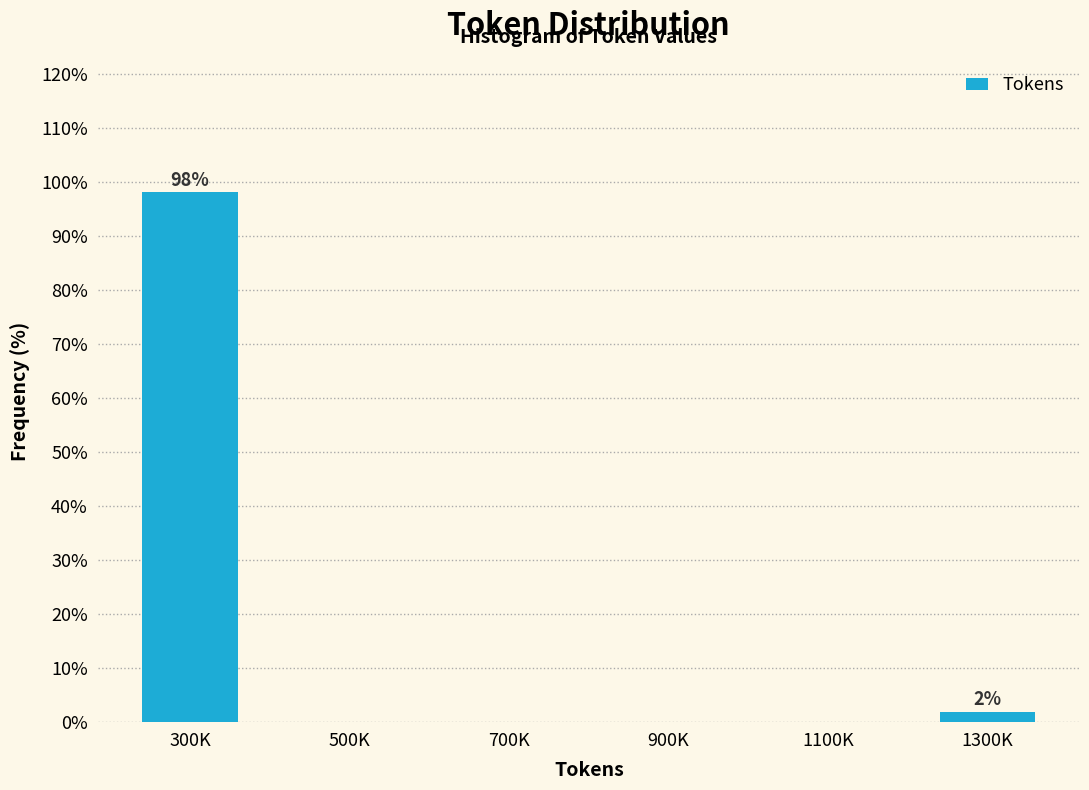

Reading right to left, list all the values displayed in this chart.

1300K=1.9	1100K=0.0	900K=0.0	700K=0.0	500K=0.0	300K=98.1